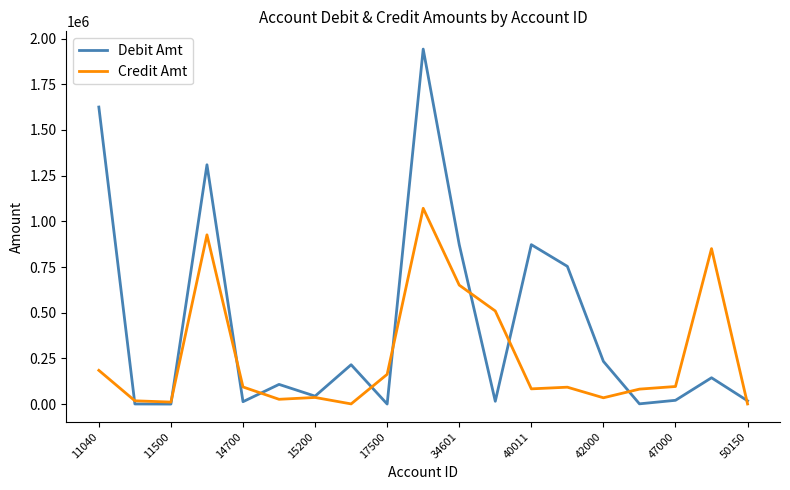

How many lines are shown in the chart?

2